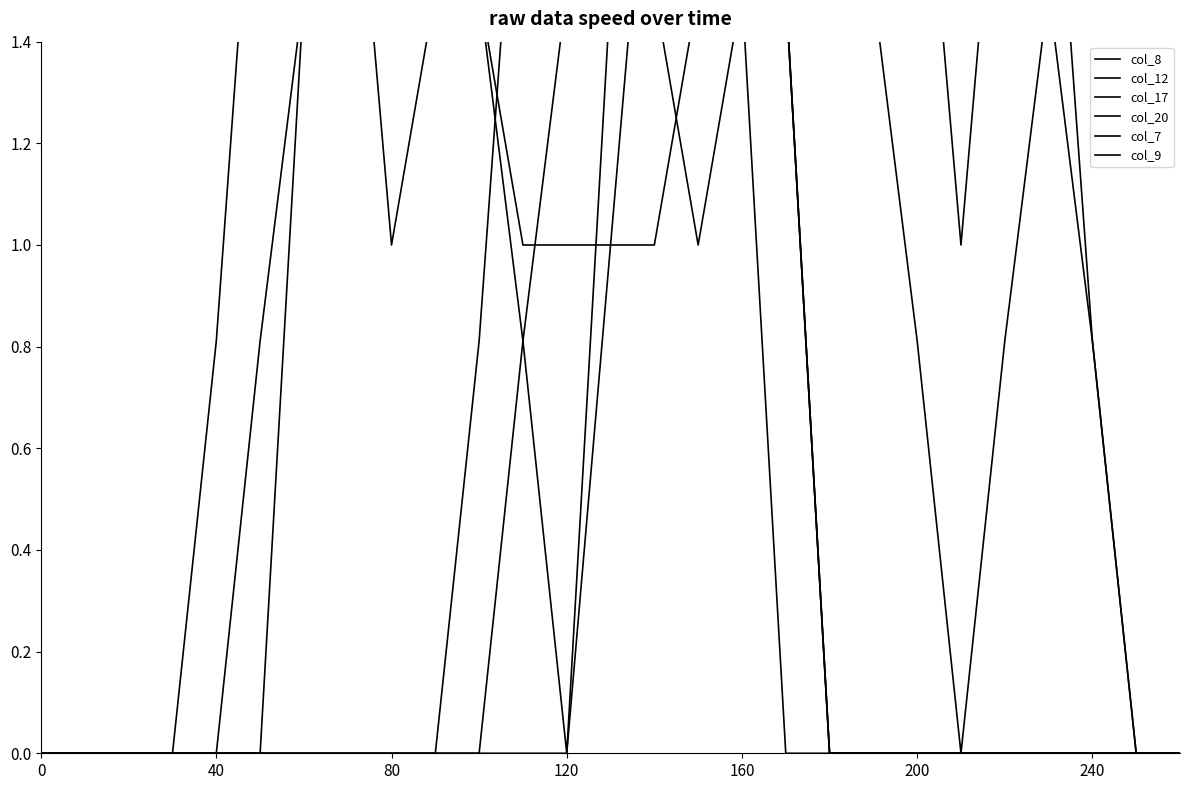

At how many categories does at least one series exceed 1?

18